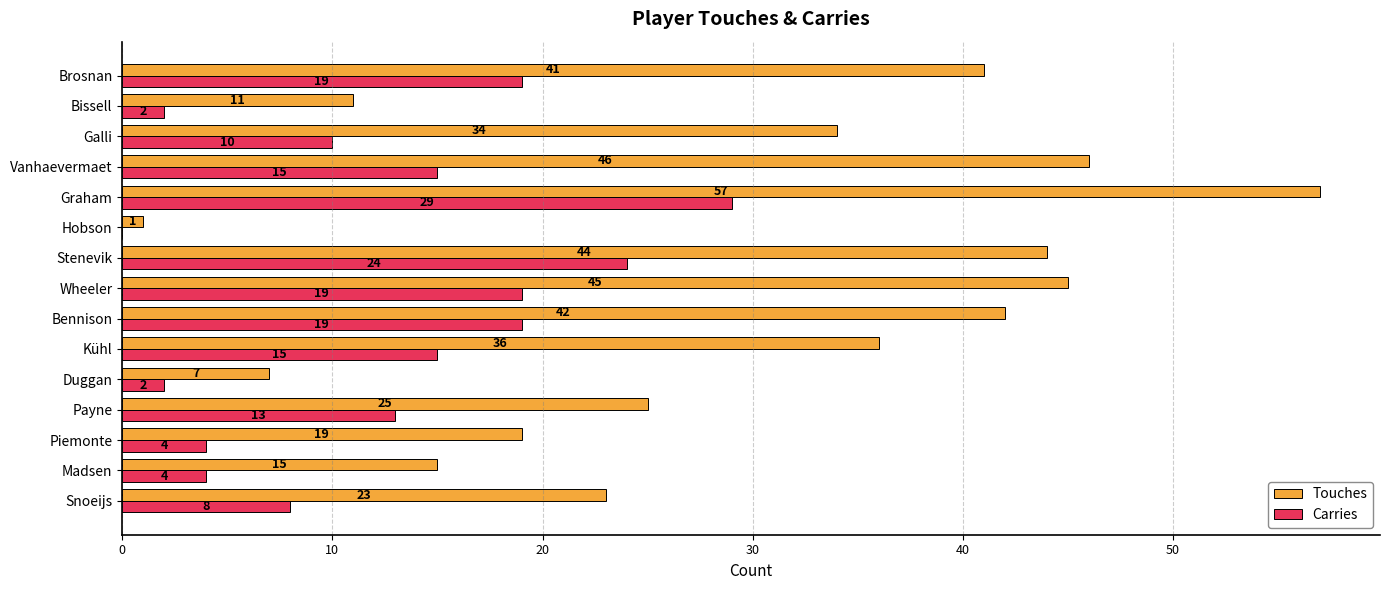

What is the sum of all Carries values?

183